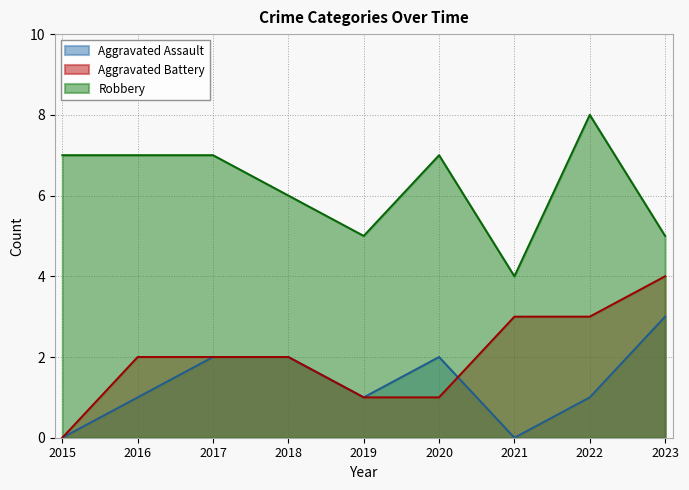

What is the value of the Robbery point at the 5th from the left?

5